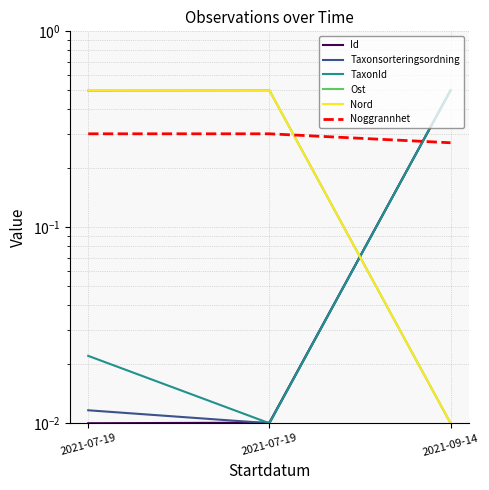

Which label corresponds to the largest value in the chart?

2021-09-14